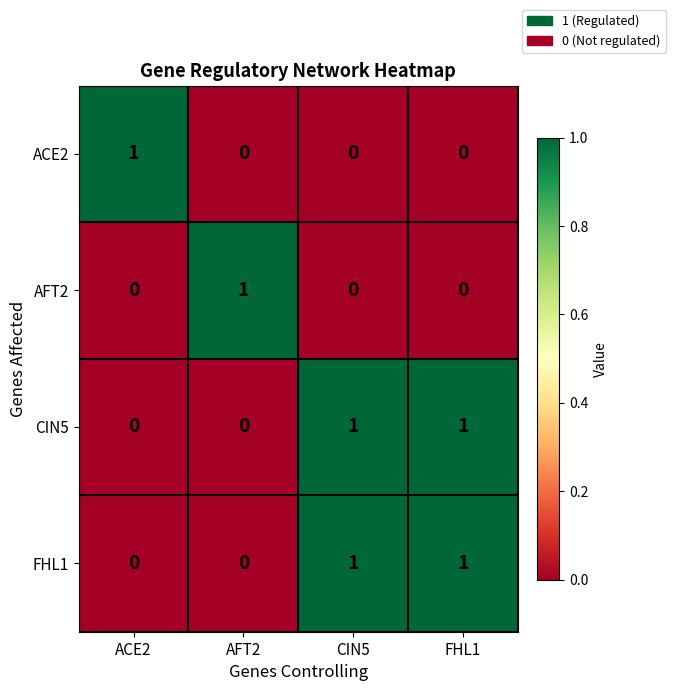

The value of AFT2 at ACE2 is -1. True or false?

False